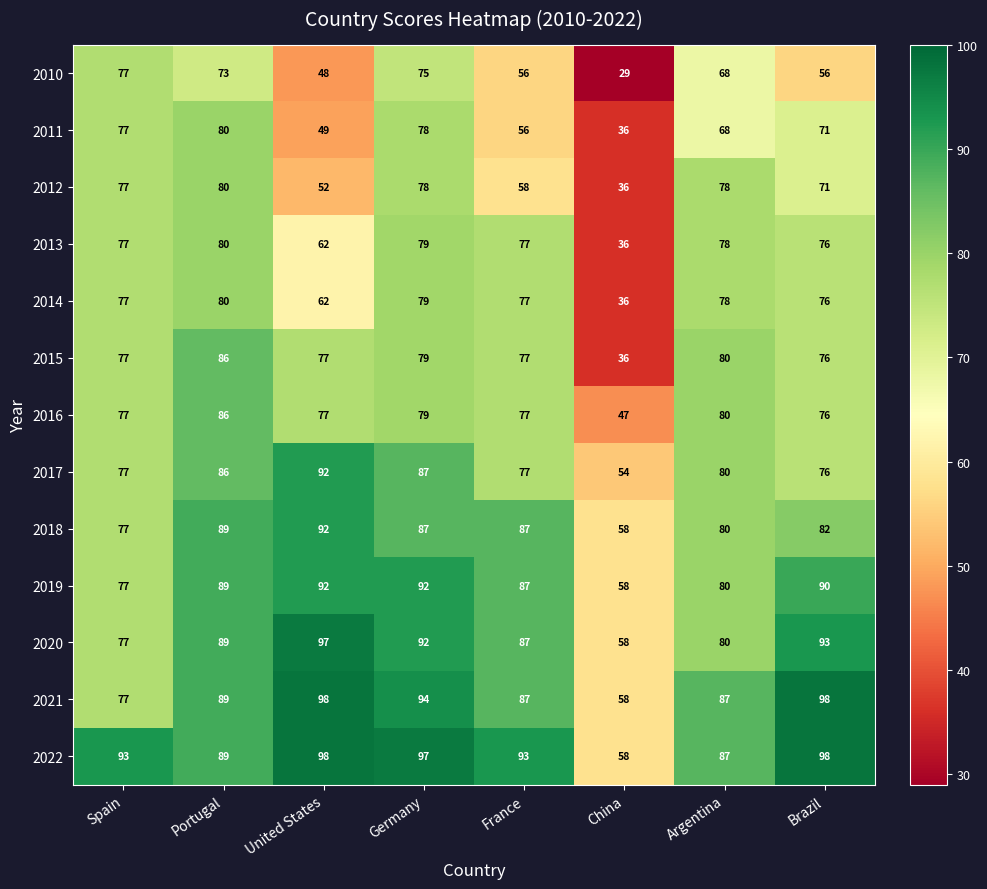

Where is 2017 nearest to the value 73?

Brazil